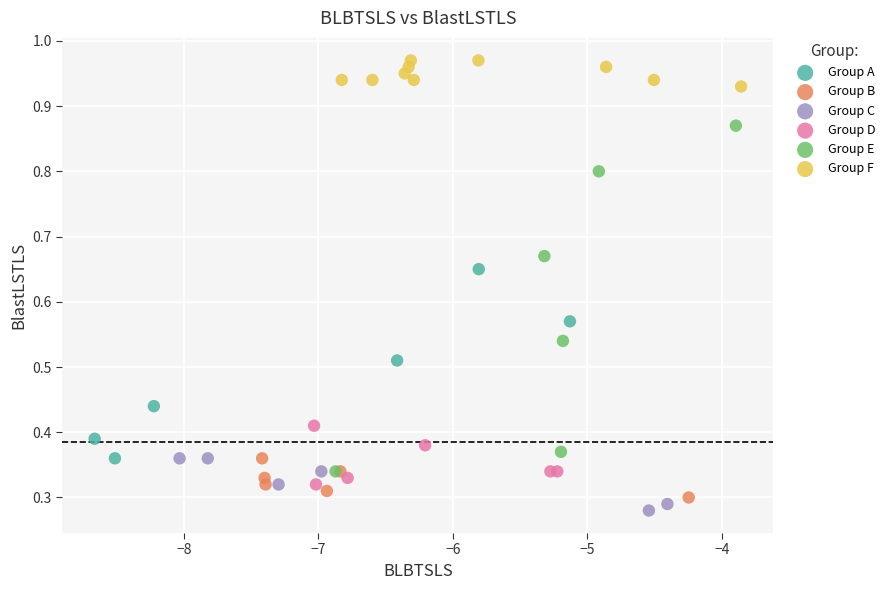

Which series contains the highest Y value?

Group F